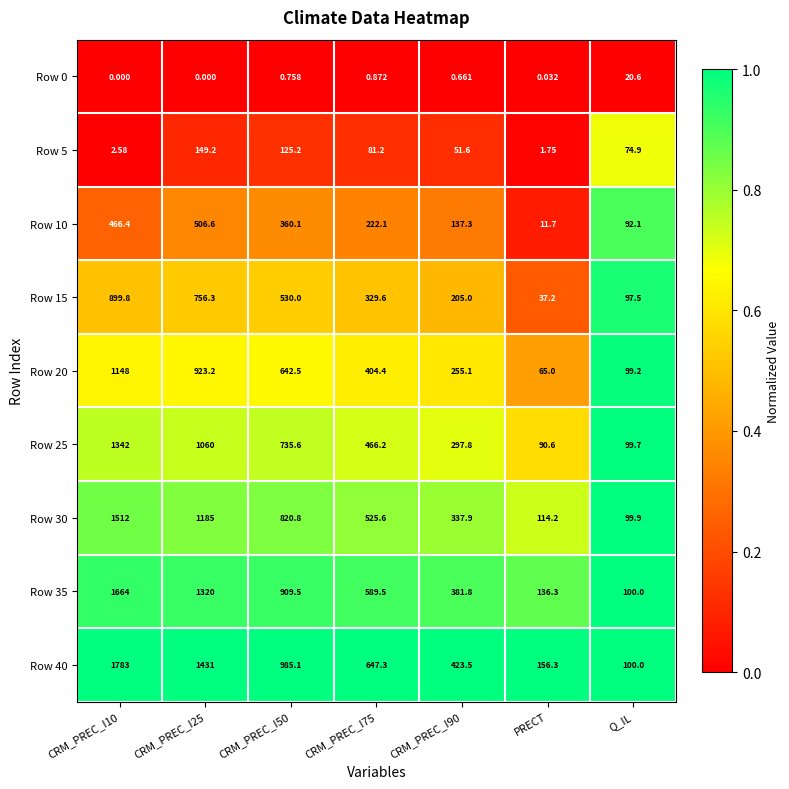

Is the value of Row 20 at CRM_PREC_I90 greater than the value of Row 40 at CRM_PREC_I25?

No